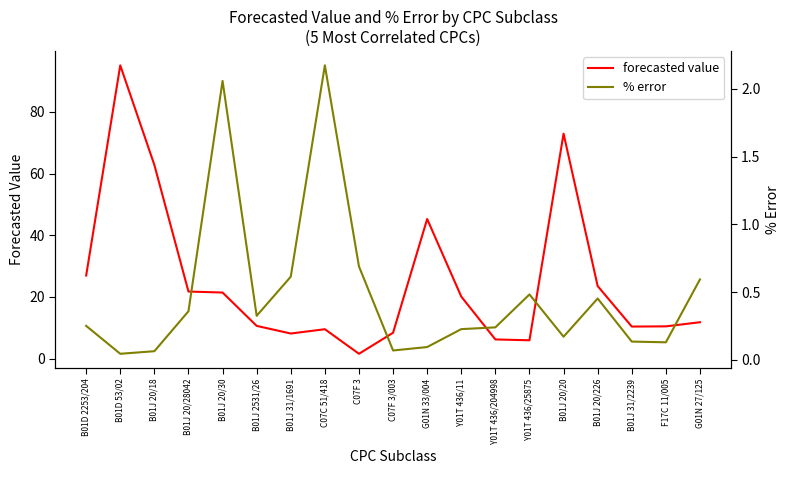

Which category has the highest value across all series?

B01D 53/02